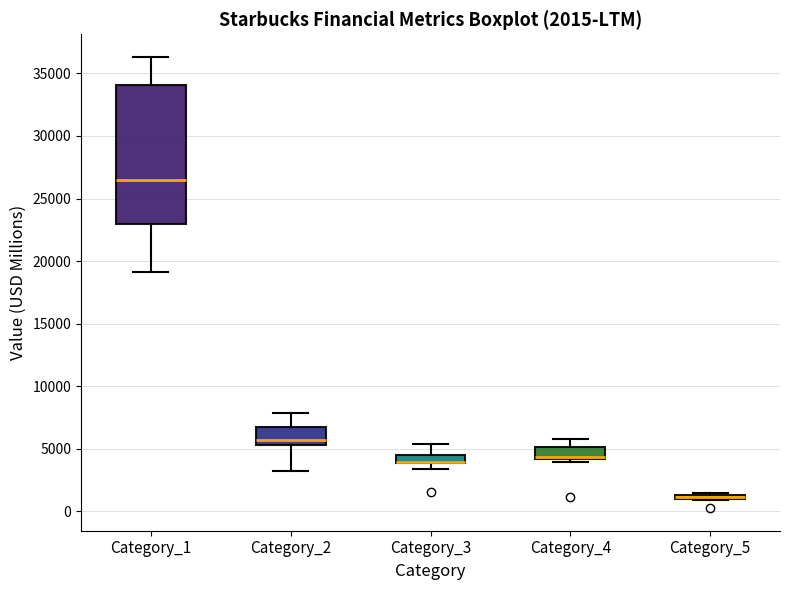

Which box is the tallest, from its lower edge to its upper edge?

Category_1